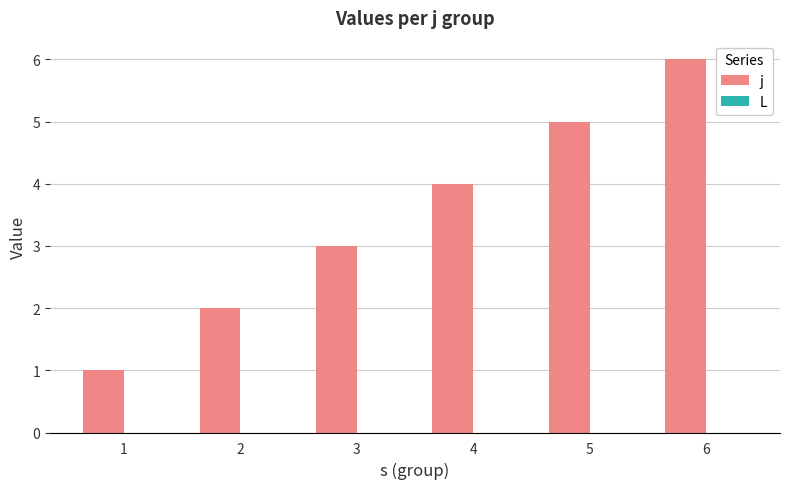

True or false: the data shows 3 at 6.

False